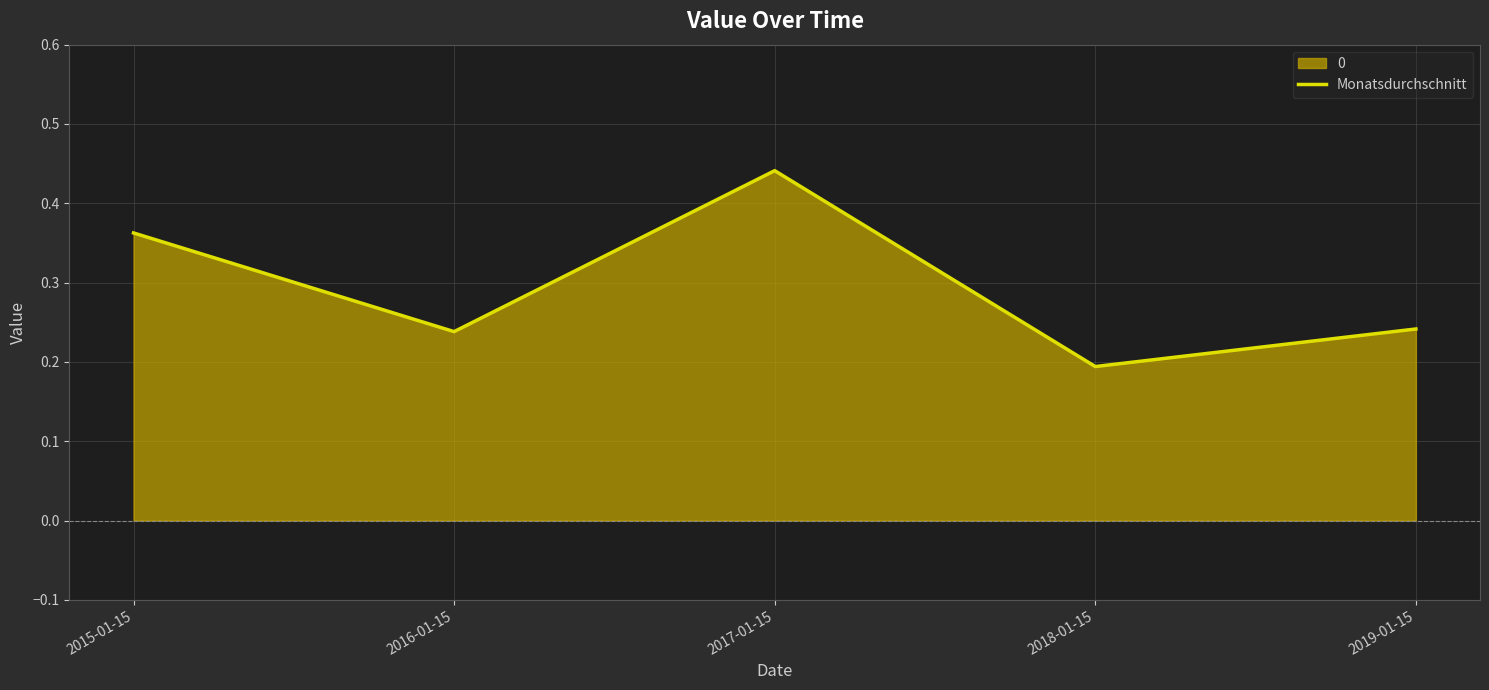

Which category has the lowest value across all series?

2018-01-15